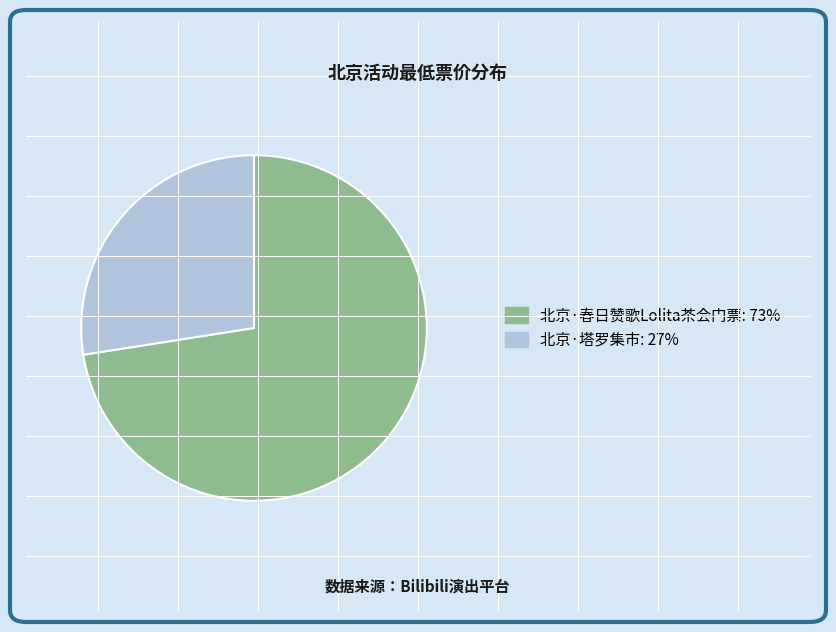

Approximately how many times larger is the value at 北京·春日赞歌Lolita茶会门票 compared to 北京·塔罗集市?

2.6